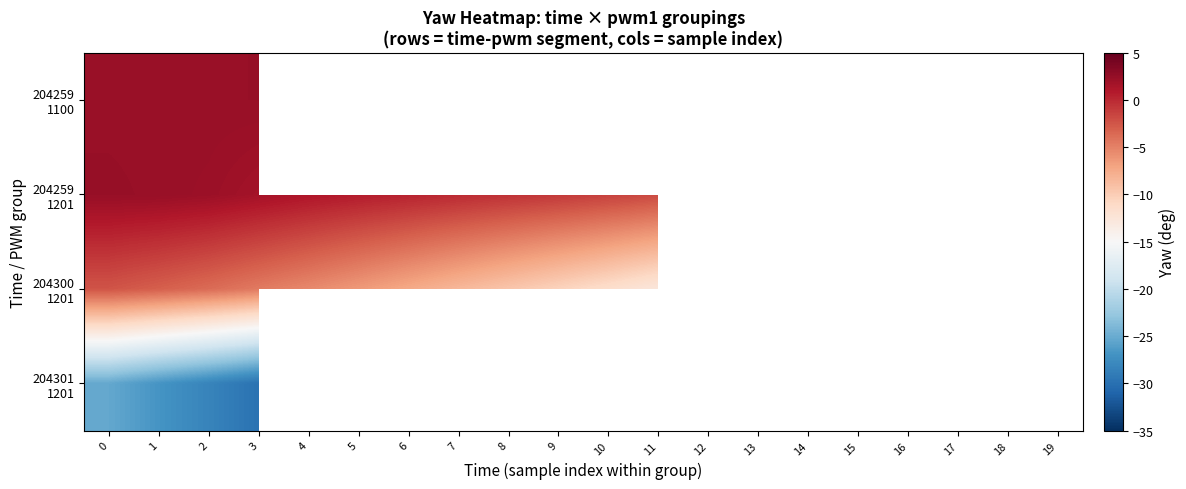

Which series changed the most between 8 and 11?

204300 1201